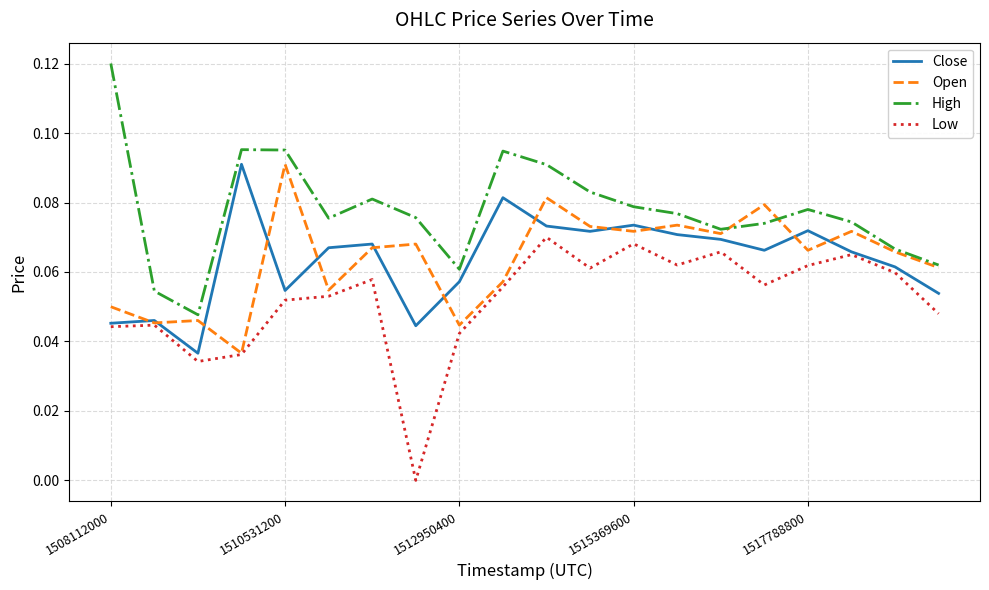

True or false: Low and High cross at least once.

False